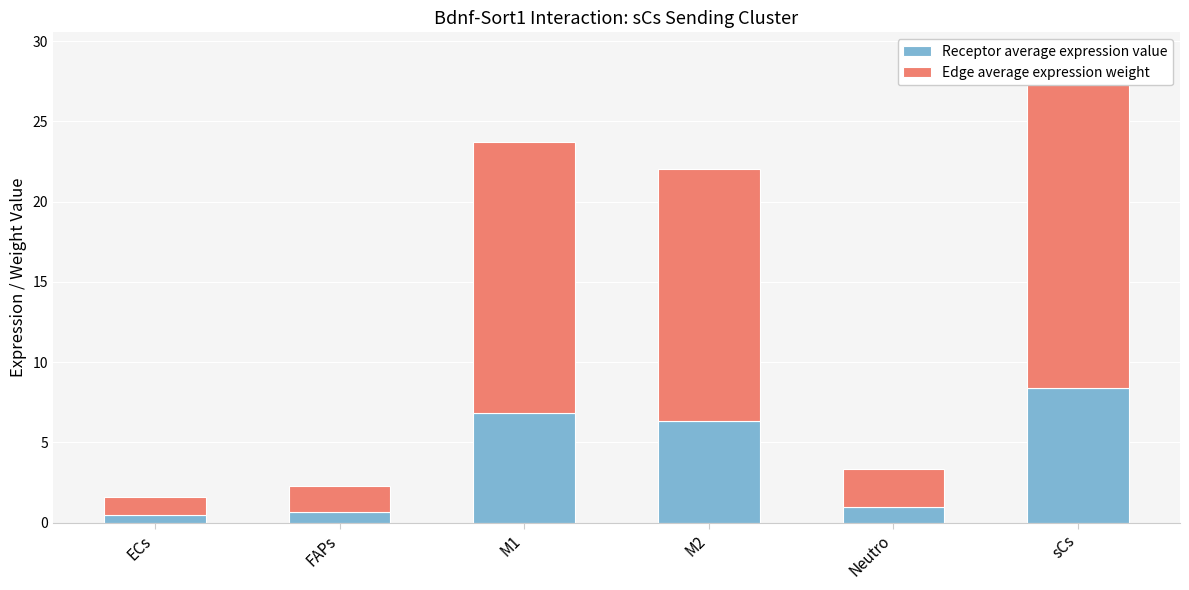

Rank the series at sCs from highest to lowest value.

Edge average expression weight, Receptor average expression value